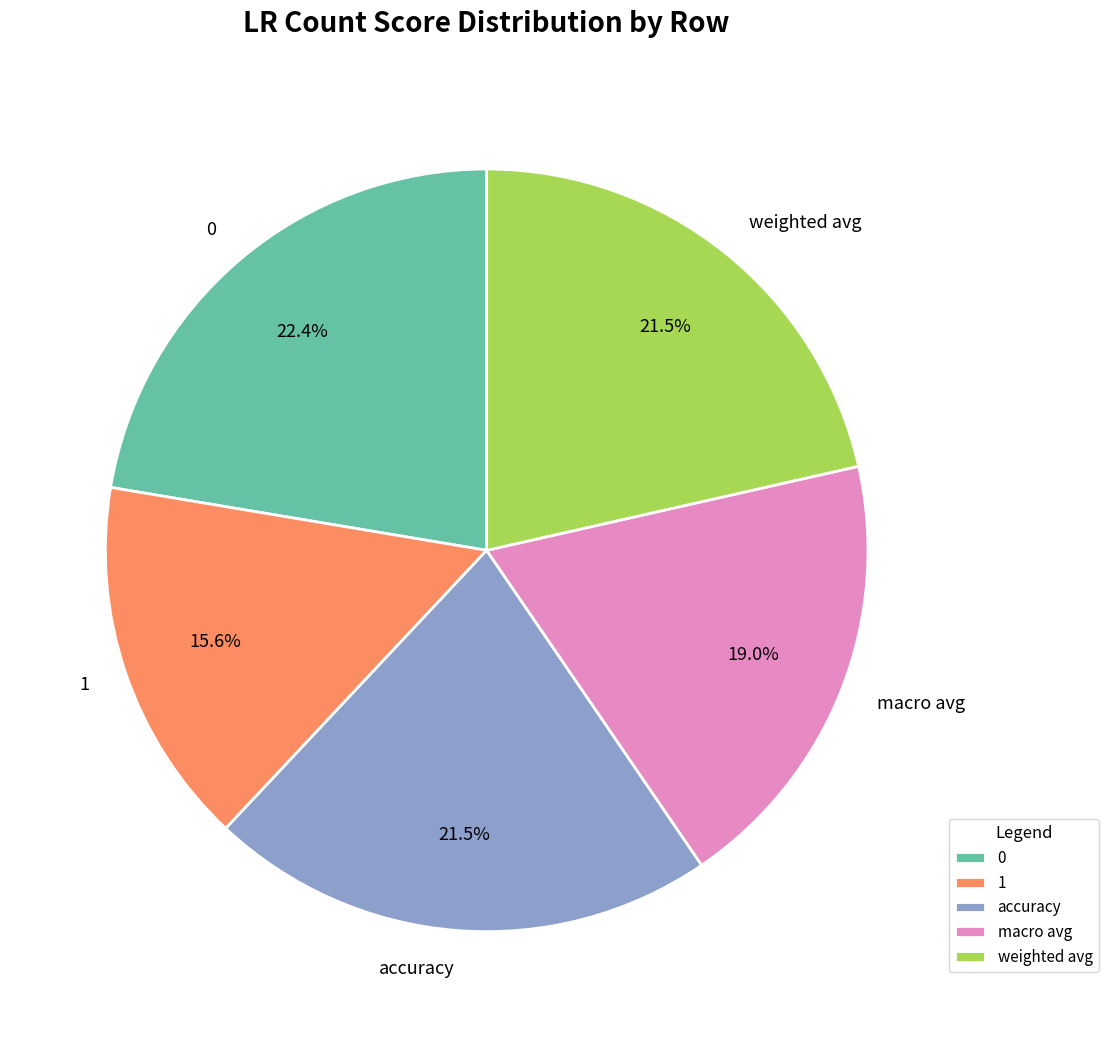

Is it true that macro avg is 19% of the pie?

True